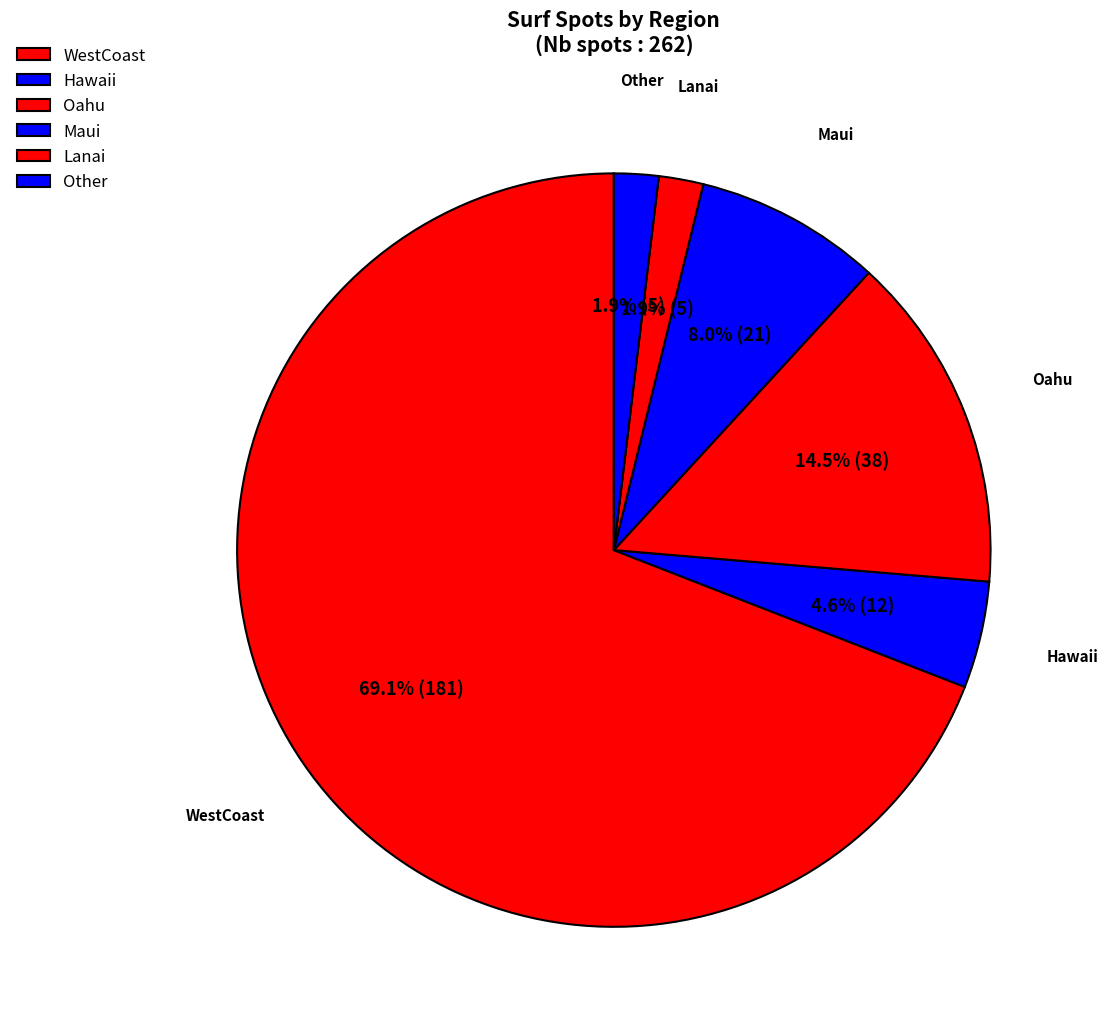

What is the total percentage of Oahu and WestCoast?

83.6%